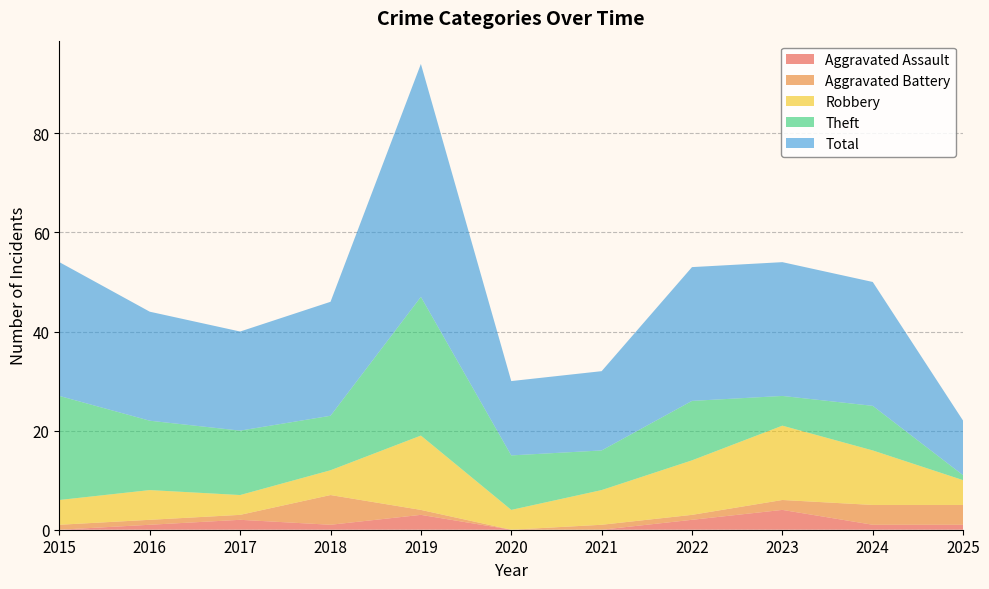

Reading left to right, what are all the values shown in this chart?

Aggravated Assault: 2015=0	2016=1	2017=2	2018=1	2019=3	2020=0	2021=0	2022=2	2023=4	2024=1	2025=1
Aggravated Battery: 2015=1	2016=1	2017=1	2018=6	2019=1	2020=0	2021=1	2022=1	2023=2	2024=4	2025=4
Robbery: 2015=5	2016=6	2017=4	2018=5	2019=15	2020=4	2021=7	2022=11	2023=15	2024=11	2025=5
Theft: 2015=21	2016=14	2017=13	2018=11	2019=28	2020=11	2021=8	2022=12	2023=6	2024=9	2025=1
Total: 2015=27	2016=22	2017=20	2018=23	2019=47	2020=15	2021=16	2022=27	2023=27	2024=25	2025=11